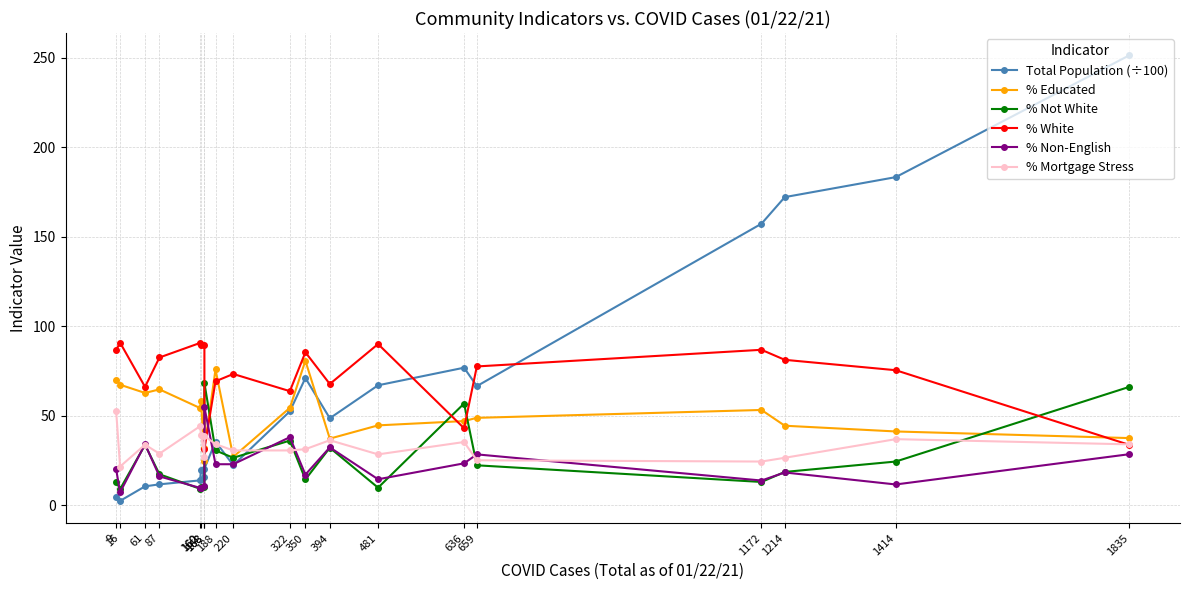

Reading left to right, extract all data points from this chart.

Total Population (÷100): 9=4.7	16=2.5	61=10.7	87=11.8	160=14.0	162=19.7	168=16.1	168=20.6	188=35.6	220=22.5	322=52.5	350=71.1	394=48.7	481=67.1	636=76.9	659=66.6	1172=157.3	1214=172.2	1414=183.3	1835=251.3
% Educated: 9=70.3	16=67.4	61=62.8	87=64.8	160=54.4	162=58.5	168=24.8	168=31.8	188=75.9	220=27.1	322=54.5	350=80.8	394=37.3	481=44.7	636=47.1	659=48.9	1172=53.3	1214=44.5	1414=41.3	1835=37.6
% Not White: 9=13.3	16=9.1	61=33.8	87=17.4	160=9.3	162=10.2	168=10.5	168=68.4	188=30.7	220=26.6	322=36.2	350=14.5	394=32.2	481=9.9	636=56.9	659=22.4	1172=13.1	1214=18.7	1414=24.5	1835=66.2
% White: 9=86.7	16=90.9	61=66.2	87=82.6	160=90.7	162=89.8	168=89.5	168=31.6	188=69.3	220=73.4	322=63.8	350=85.5	394=67.8	481=90.1	636=43.1	659=77.6	1172=86.9	1214=81.3	1414=75.5	1835=33.8
% Non-English: 9=20.1	16=7.3	61=34.2	87=16.2	160=9.8	162=9.6	168=10.9	168=54.9	188=23.0	220=23.0	322=38.1	350=17.2	394=32.4	481=14.6	636=23.5	659=28.5	1172=13.9	1214=18.4	1414=11.7	1835=28.6
% Mortgage Stress: 9=52.5	16=21.7	61=33.9	87=28.9	160=44.2	162=39.5	168=27.3	168=38.8	188=34.2	220=30.7	322=30.7	350=31.4	394=36.4	481=28.5	636=35.4	659=25.2	1172=24.5	1214=26.6	1414=37.0	1835=34.1